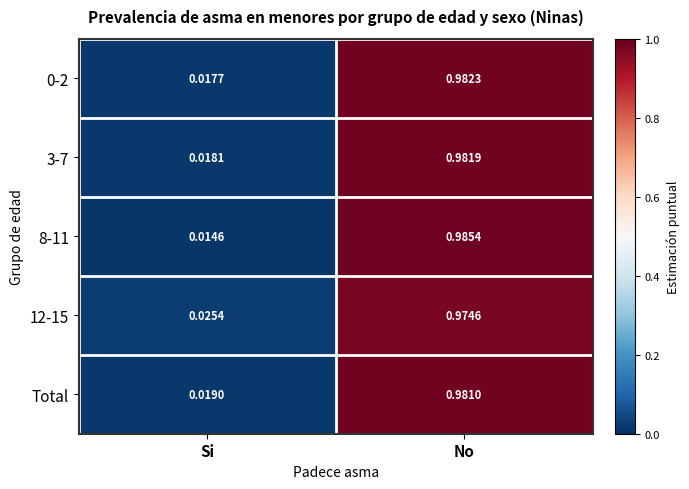

At which category is the sum across all series the highest?

No